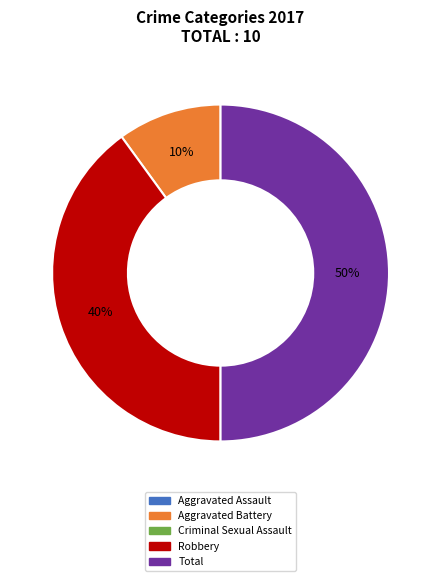

To the nearest percent, what is the average slice percentage?

33%